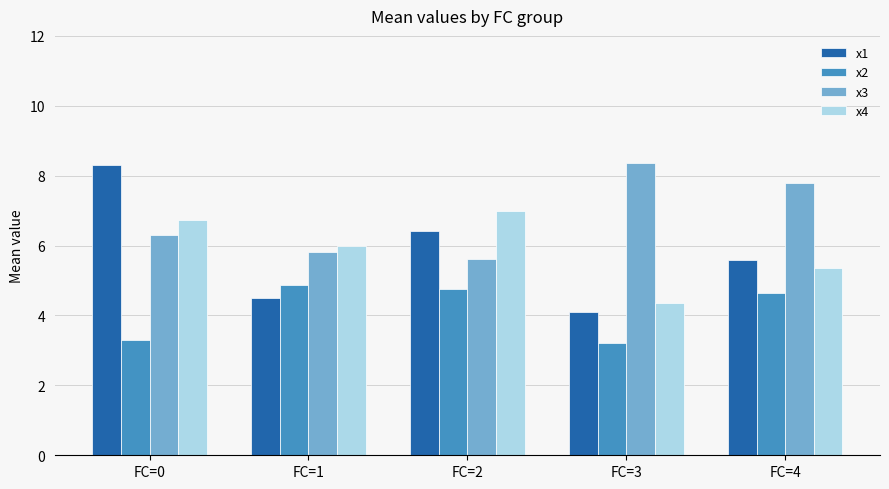

Reading left to right, list all the values displayed in this chart.

x1: FC=0=8.3	FC=1=4.5	FC=2=6.4	FC=3=4.1	FC=4=5.6
x2: FC=0=3.3	FC=1=4.9	FC=2=4.8	FC=3=3.2	FC=4=4.7
x3: FC=0=6.3	FC=1=5.8	FC=2=5.6	FC=3=8.4	FC=4=7.8
x4: FC=0=6.7	FC=1=6.0	FC=2=7.0	FC=3=4.3	FC=4=5.4